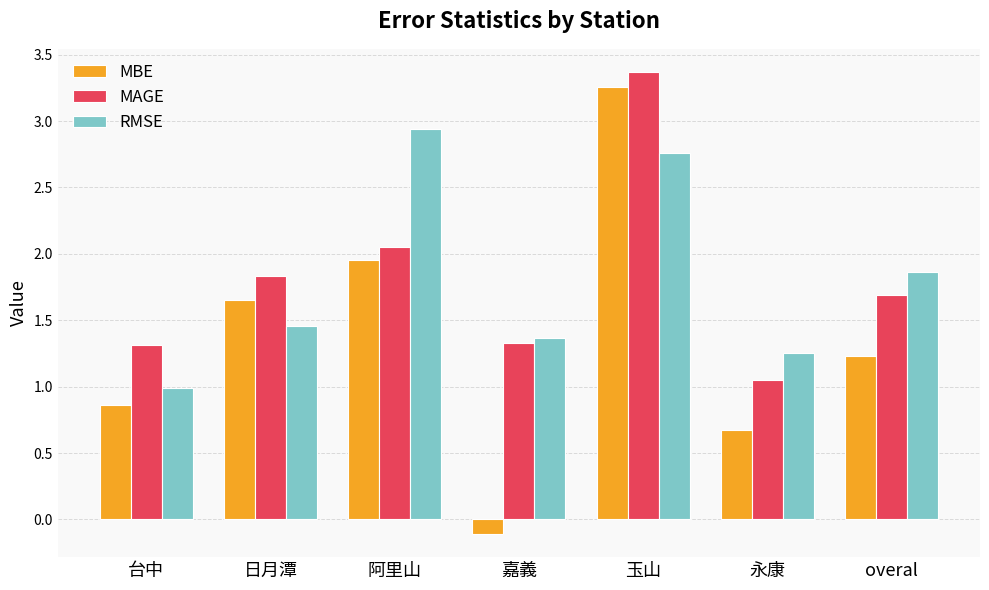

What is the label of the 5th bar from the right?

阿里山